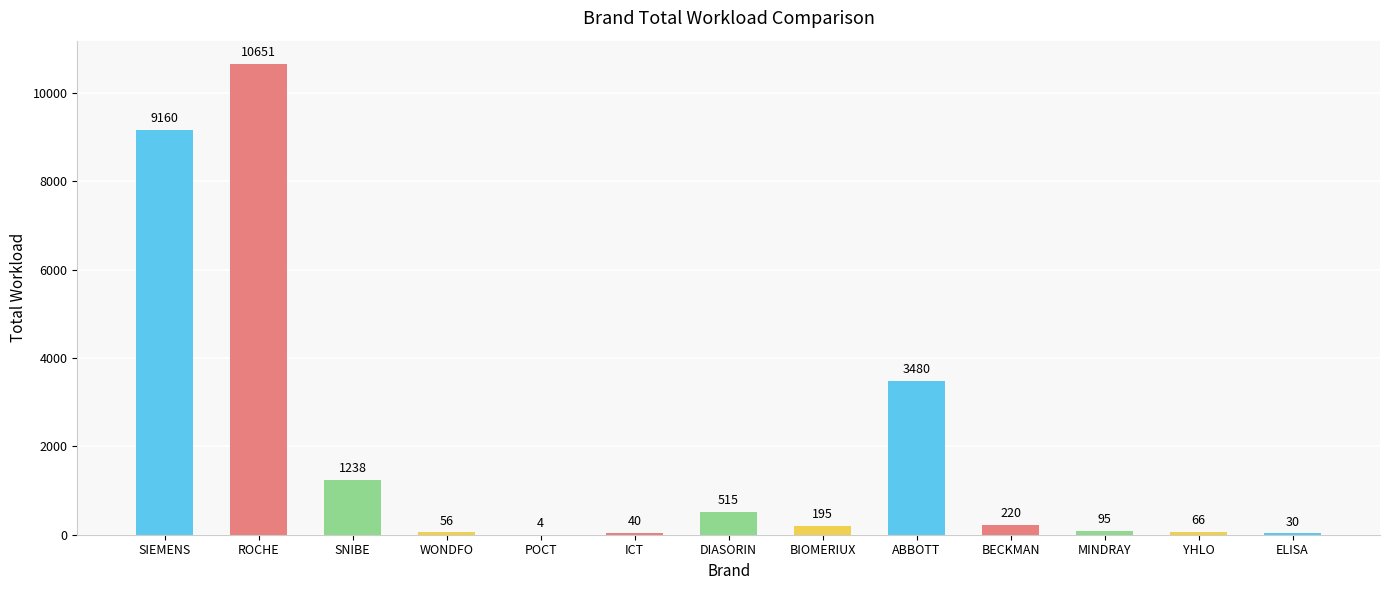

What is the maximum value shown in the chart?

10651